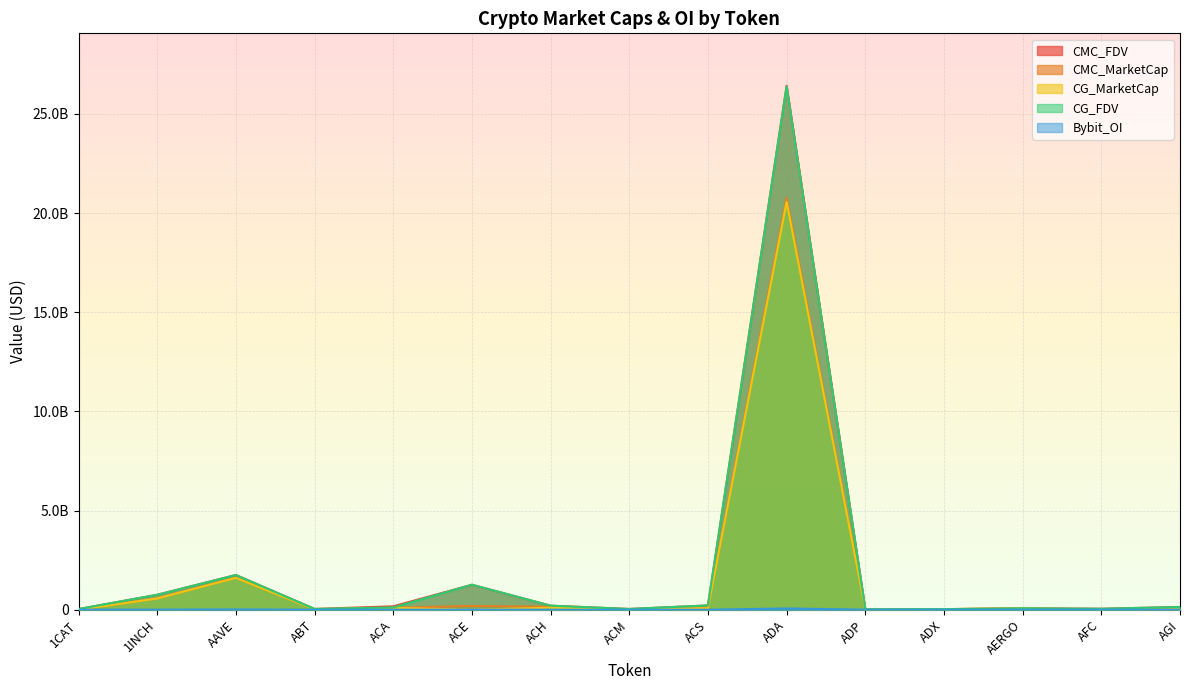

Which series changed the most between ACA and ACM?

CMC_FDV